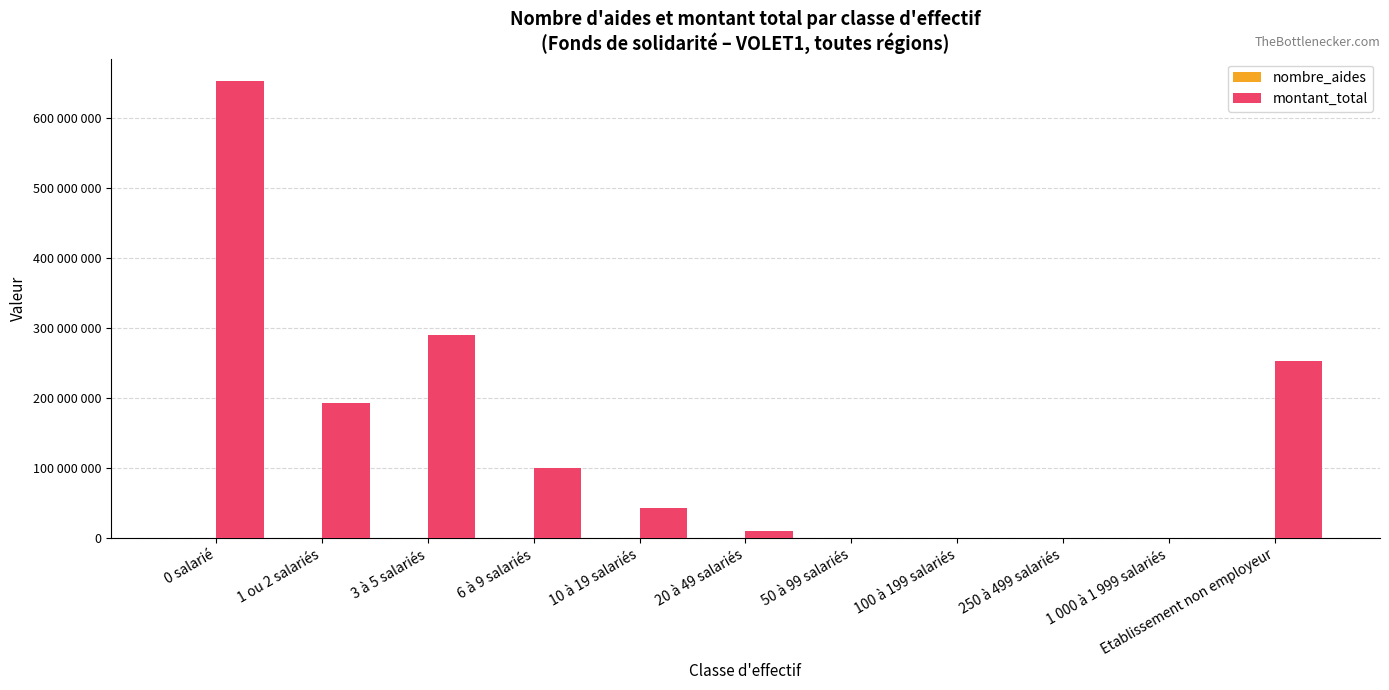

At 0 salarié, list the series in order from largest to smallest.

montant_total, nombre_aides